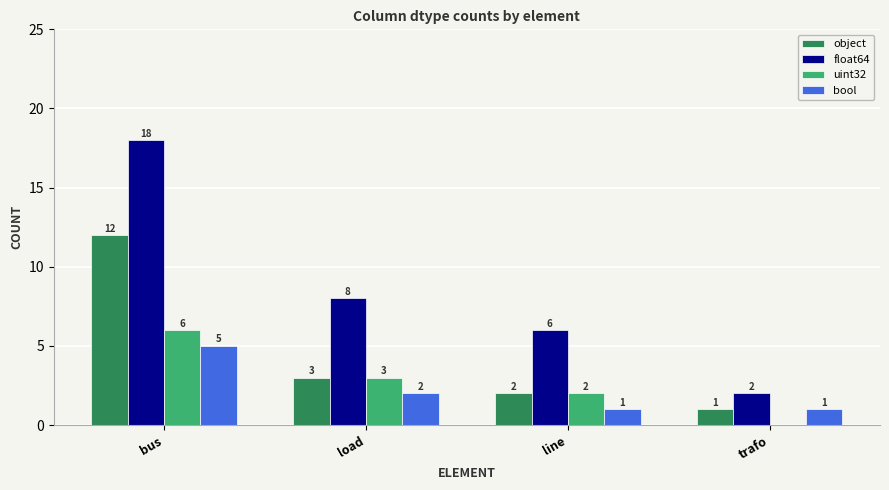

True or false: object has a value of 1 at line.

False